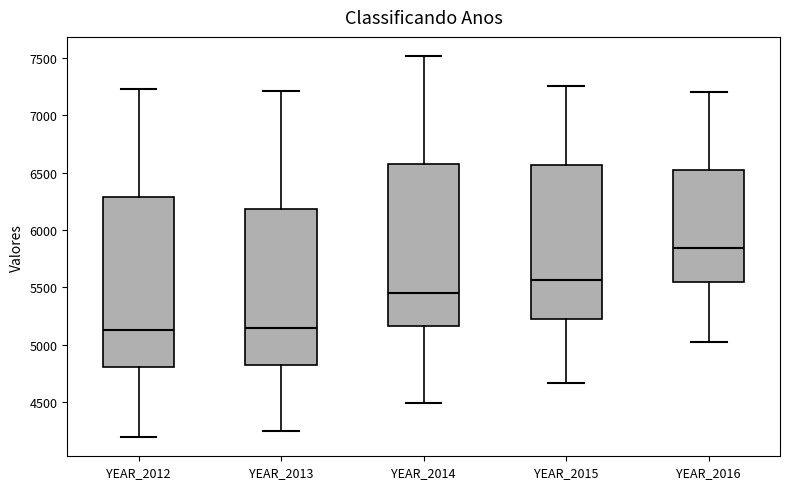

Reading left to right, read every box against the y-axis: the position of its median line, the range the box covers, and the ends of its whiskers. The values are not printed on the chart, so give them approximately, as read against the axis.

YEAR_2012: median 5150, box 4800 to 6300, whiskers 4200 to 7250
YEAR_2013: median 5150, box 4800 to 6200, whiskers 4250 to 7200
YEAR_2014: median 5450, box 5150 to 6550, whiskers 4500 to 7500
YEAR_2015: median 5550, box 5250 to 6550, whiskers 4650 to 7250
YEAR_2016: median 5850, box 5550 to 6550, whiskers 5050 to 7200